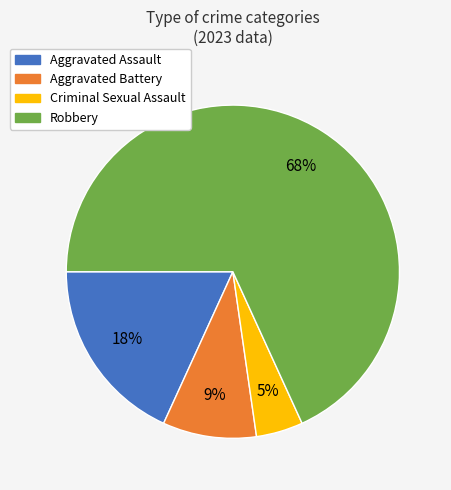

Count the number of slices in the pie.

4